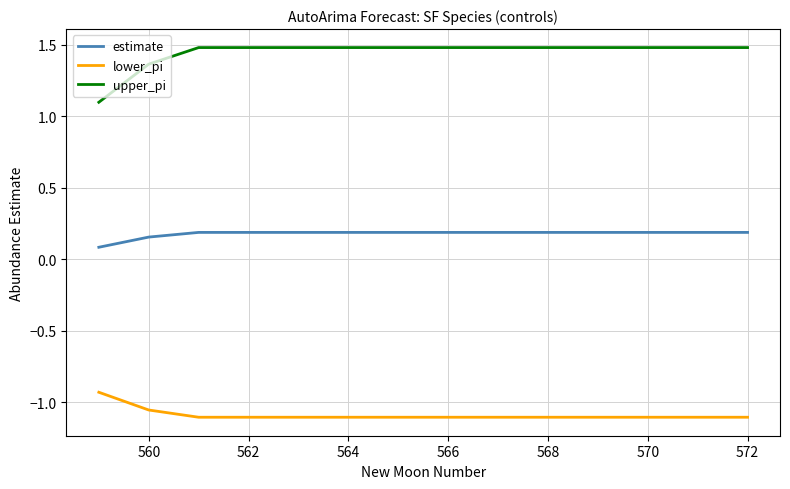

List the series in order of their overall mean, lowest first.

lower_pi, estimate, upper_pi